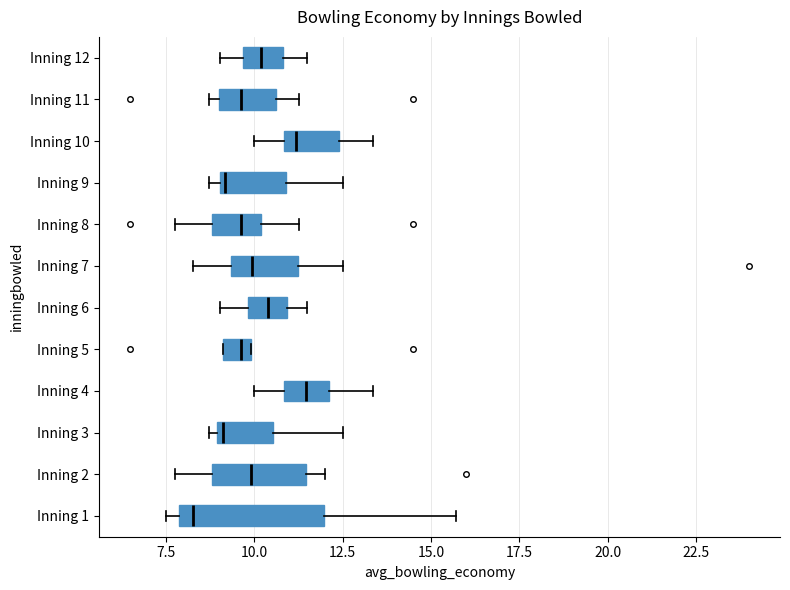

Which box is the widest, from its left edge to its right edge?

Inning 1